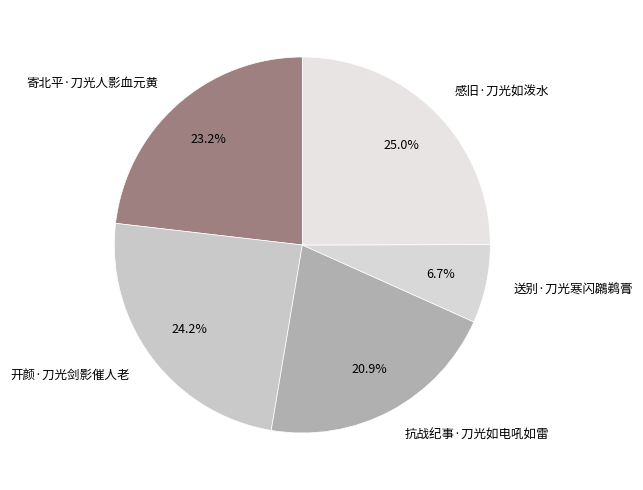

To the nearest percent, what is the average slice percentage?

20%